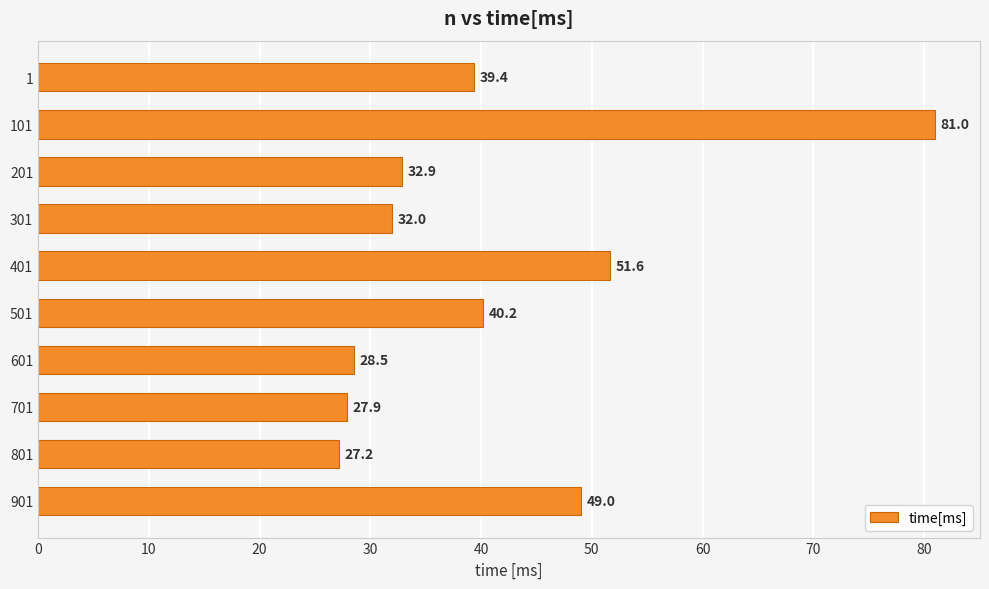

The value at 1 is 39.4. True or false?

True